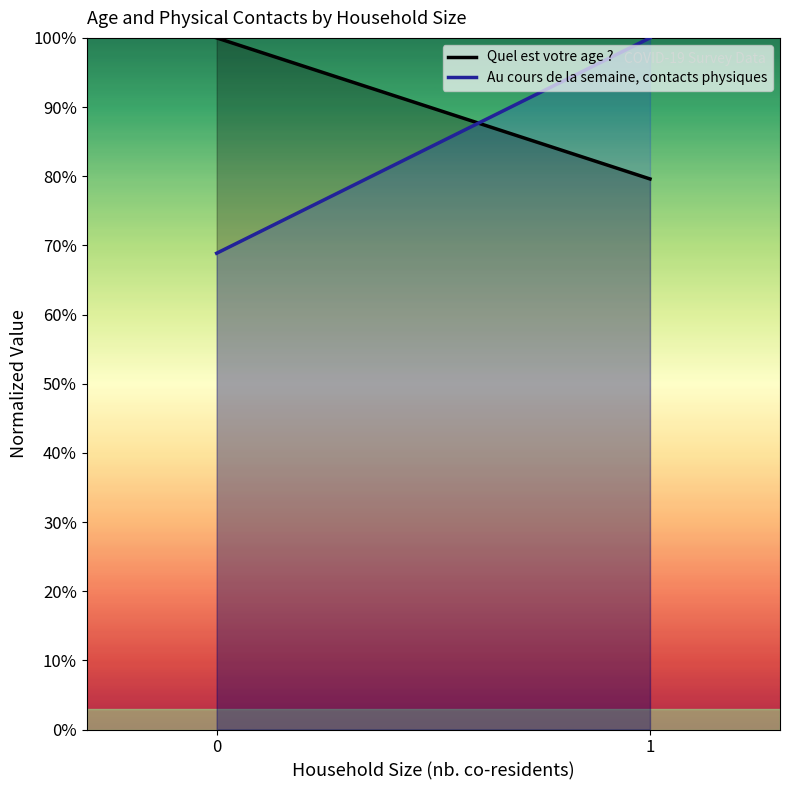

What is the value of the Quel est votre age ? point at the 2nd from the left?

79.6